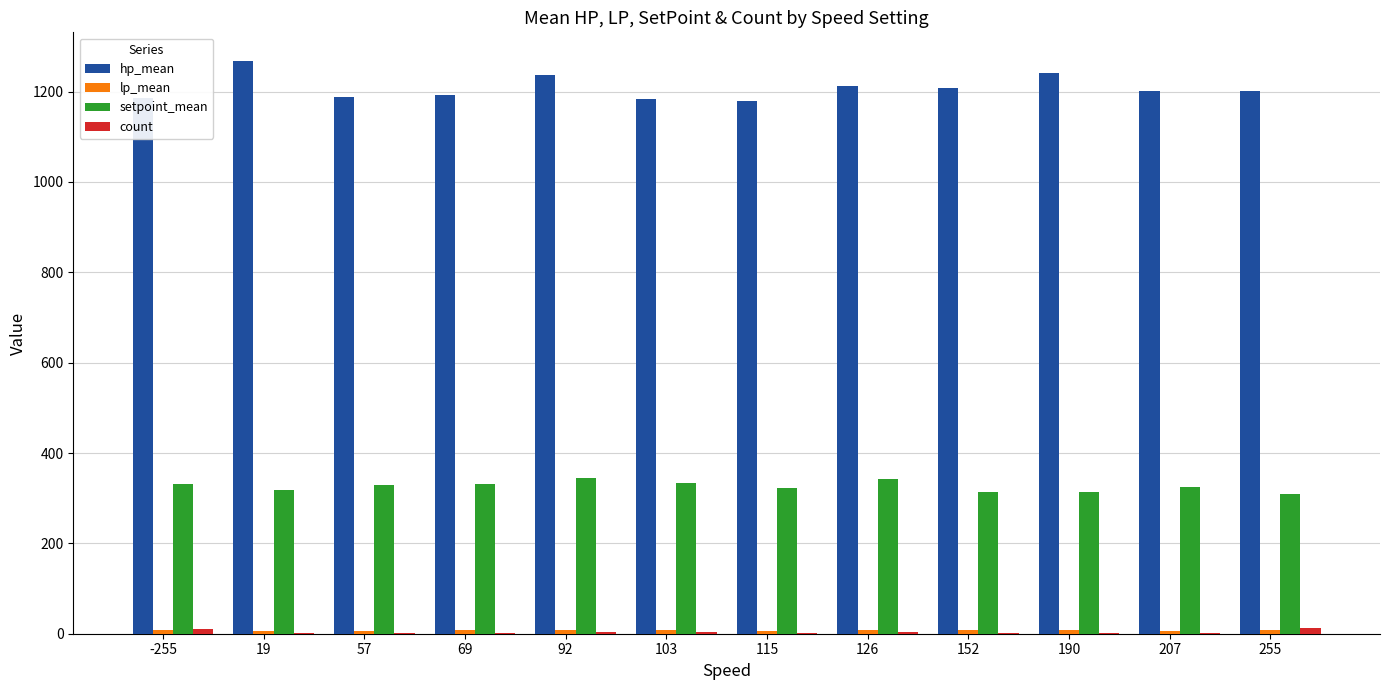

Which series has the largest total across all categories?

hp_mean